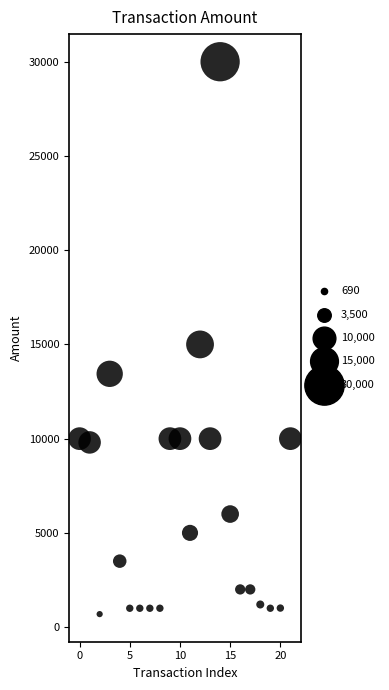

What is the range of Y values (max minus min)?

29310